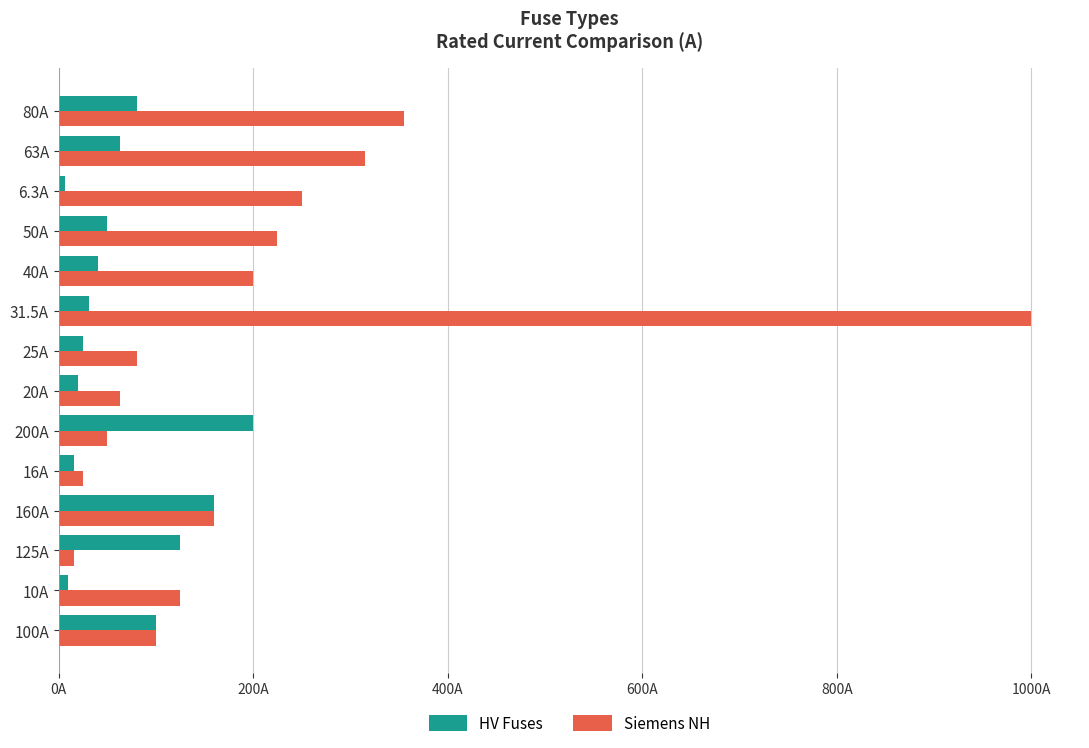

Rank the series by their average value, from highest to lowest.

Siemens NH, HV Fuses